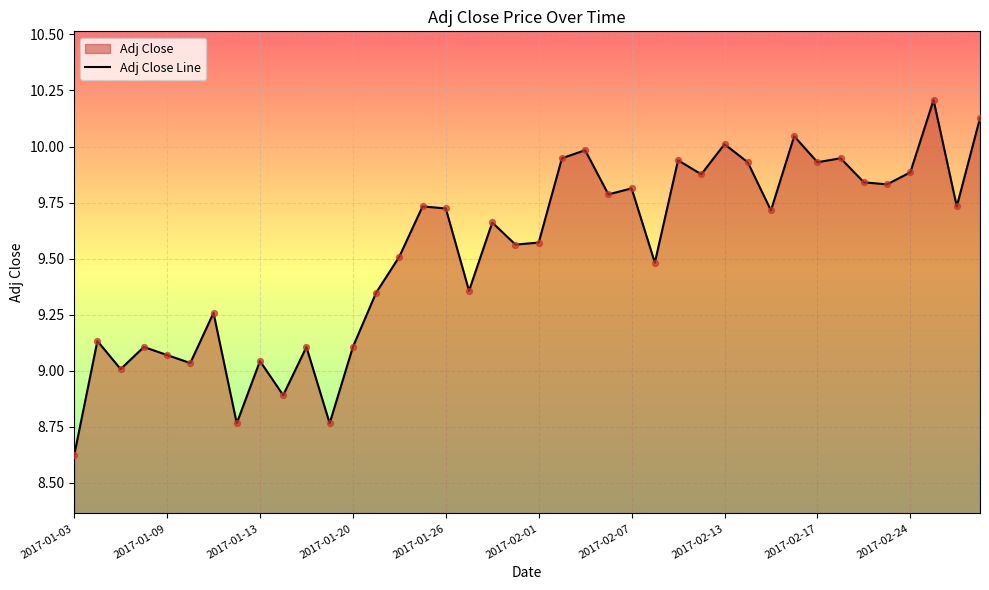

What is the difference between the maximum and minimum values?

1.6